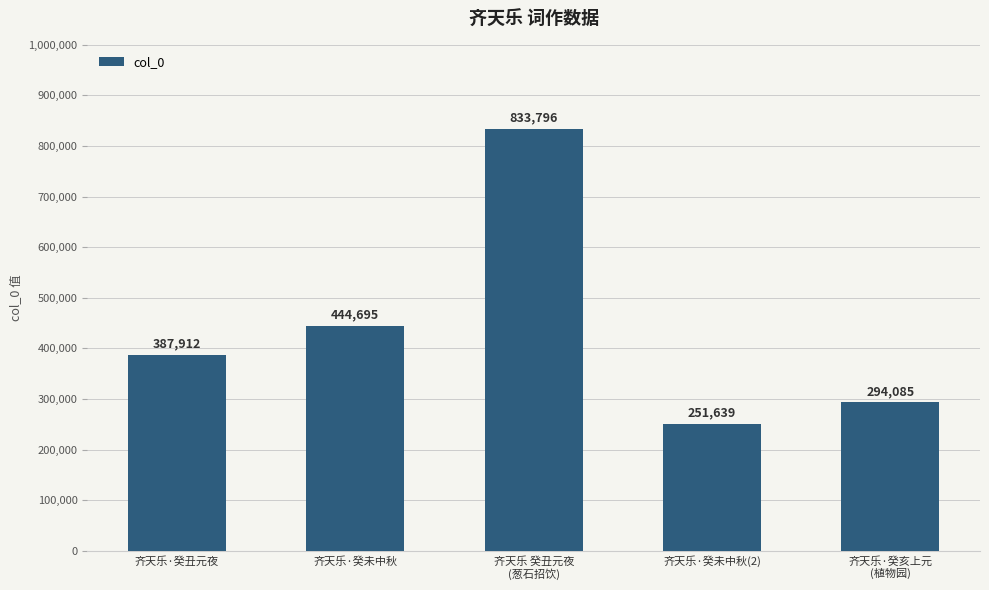

Rank the categories by value from highest to lowest.

齐天乐 癸丑元夜
(葱石招饮), 齐天乐·癸未中秋, 齐天乐·癸丑元夜, 齐天乐·癸亥上元
(植物园), 齐天乐·癸未中秋(2)